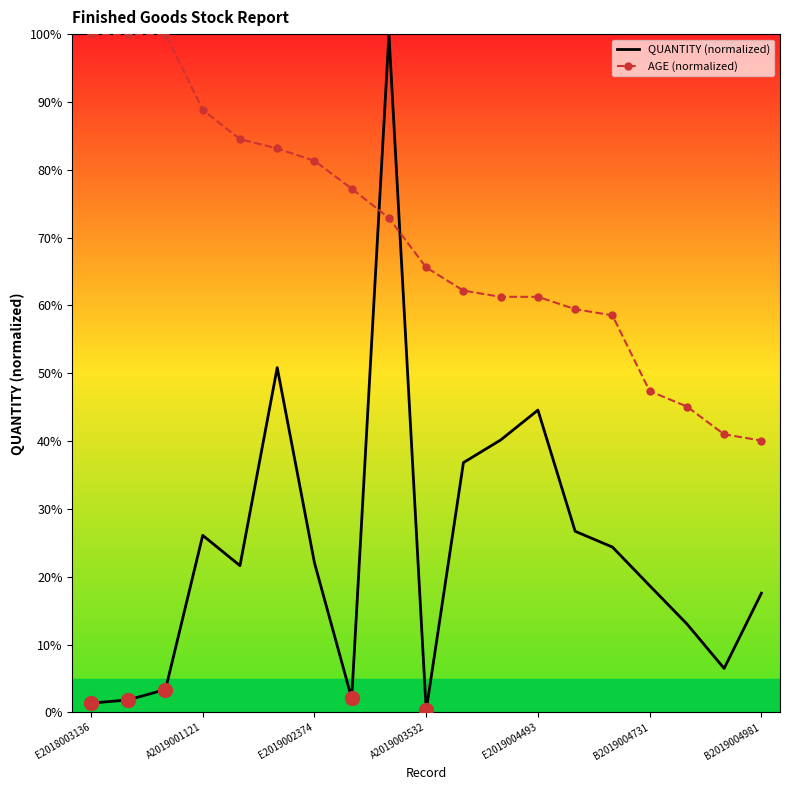

What are all the series names shown in the legend?

QUANTITY (normalized), AGE (normalized)